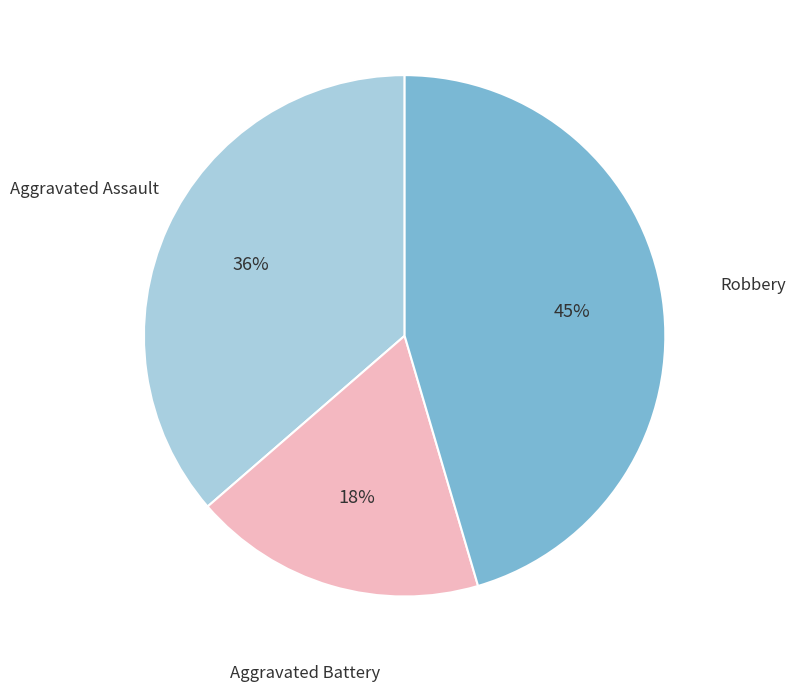

What percentage is the Robbery slice, to the nearest percent?

45%